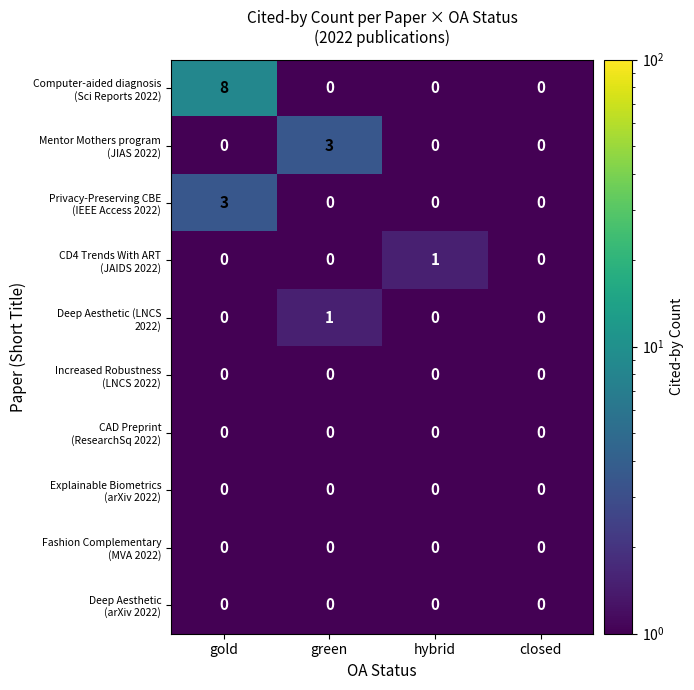

At which category is the sum across all series the highest?

gold